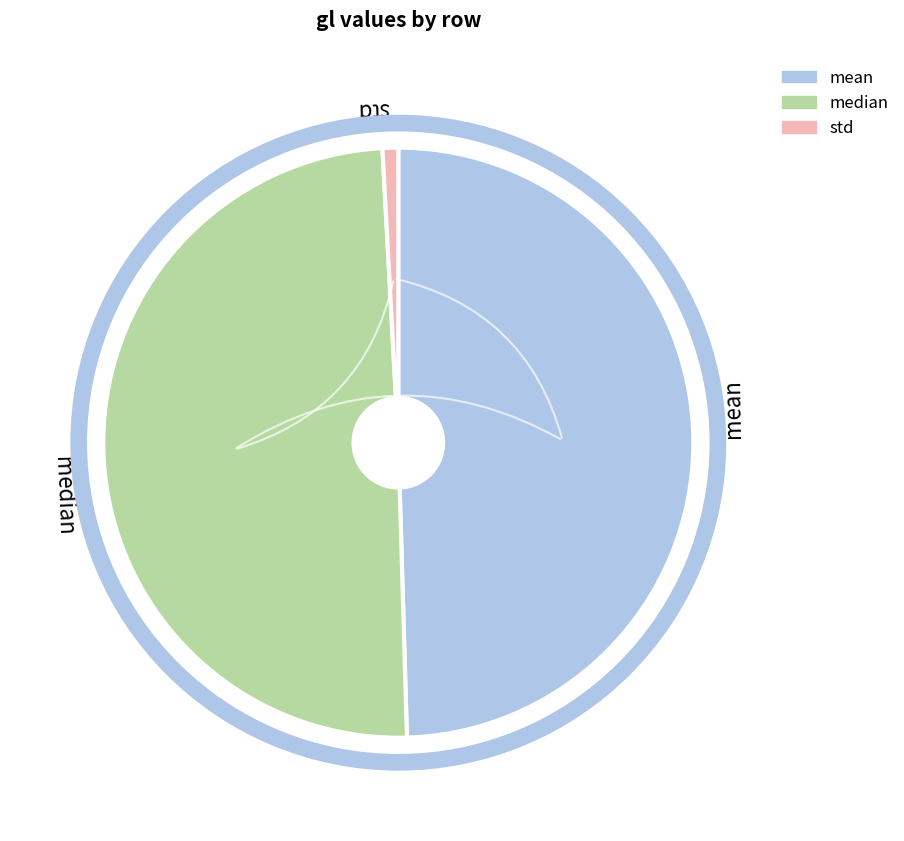

What is the smallest slice in the pie chart?

std